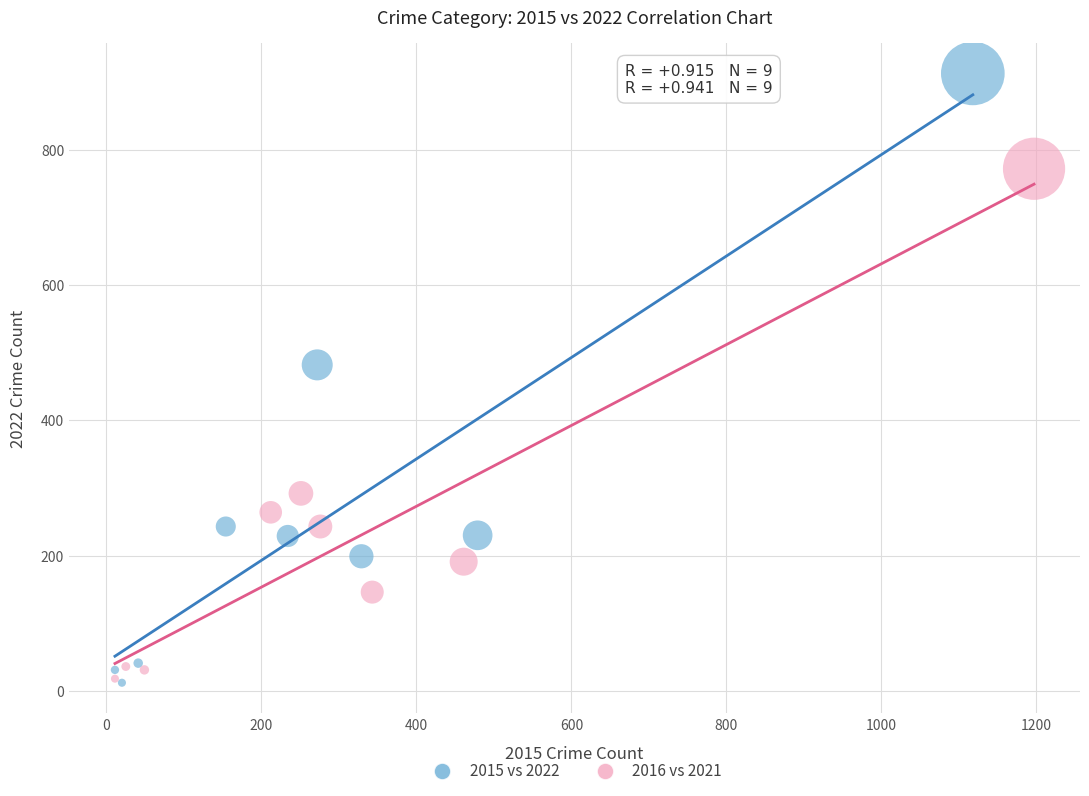

Which series has the largest Y range (max minus min)?

2015 vs 2022